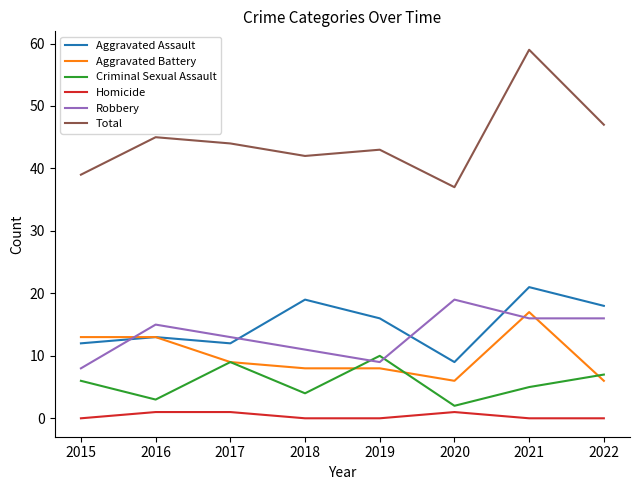

Does the chart have visible grid lines?

No